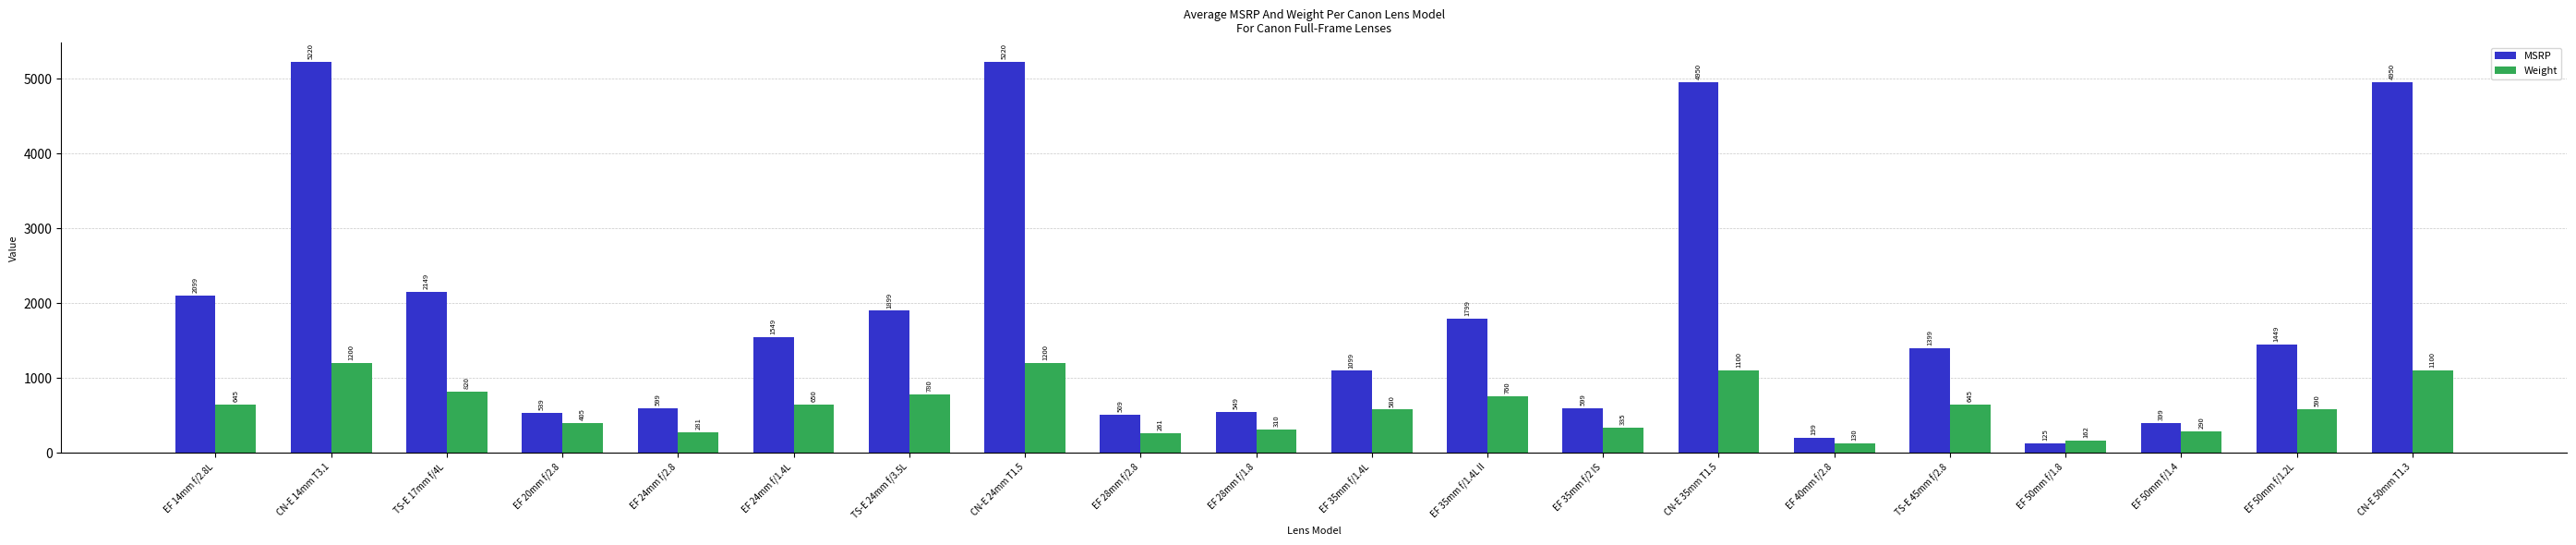

Which series has the largest total across all categories?

MSRP